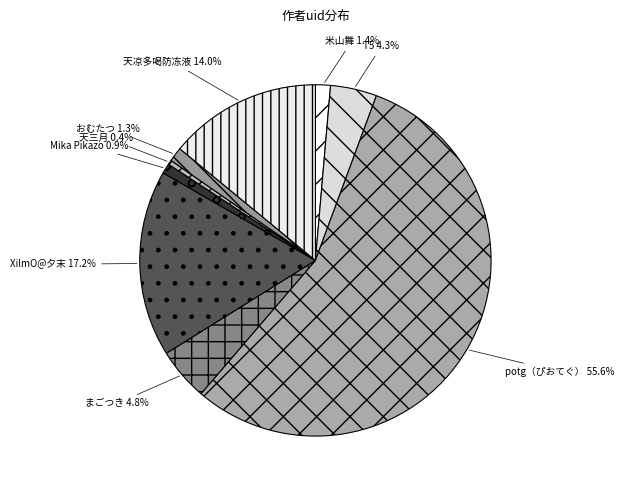

Between 天凉多喝防冻液 and Mika Pikazo, which is larger?

天凉多喝防冻液